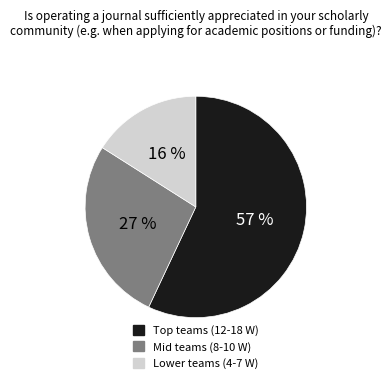

Which category has the biggest portion of the pie?

Top teams (12-18 W)